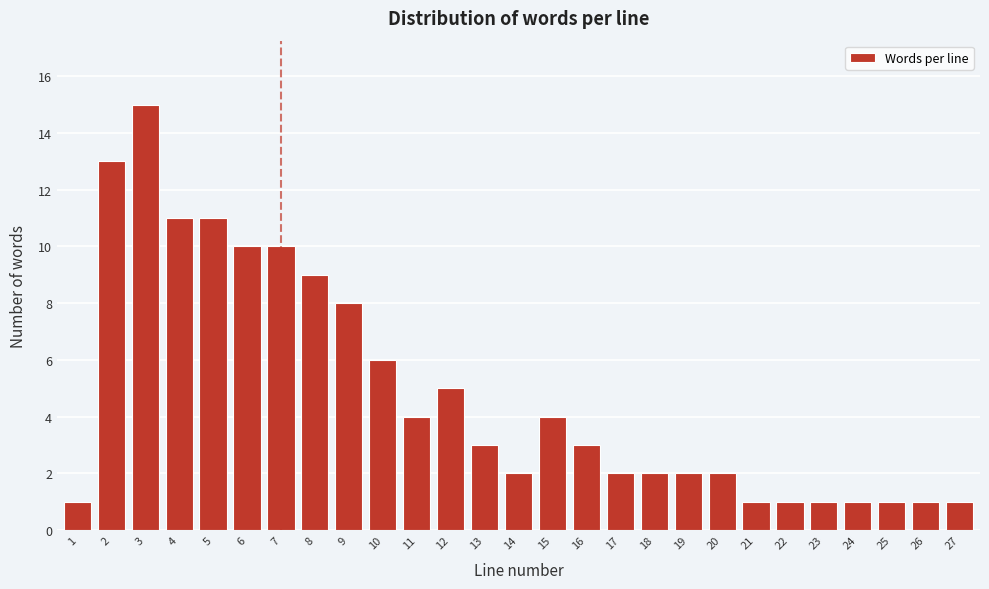

Reading right to left, extract all data points from this chart.

27=1	26=1	25=1	24=1	23=1	22=1	21=1	20=2	19=2	18=2	17=2	16=3	15=4	14=2	13=3	12=5	11=4	10=6	9=8	8=9	7=10	6=10	5=11	4=11	3=15	2=13	1=1